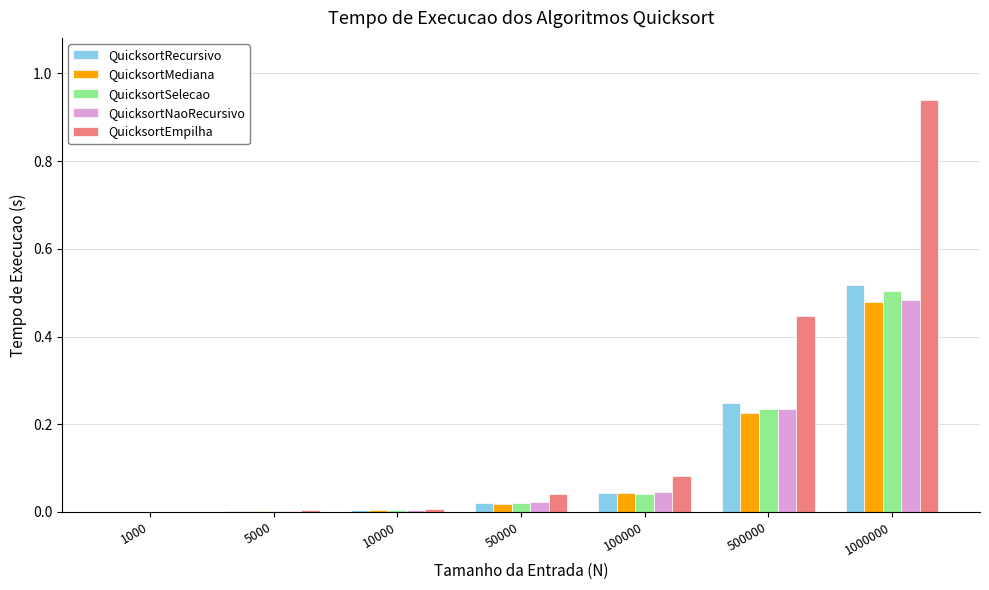

Which series has the widest spread of values?

QuicksortEmpilha